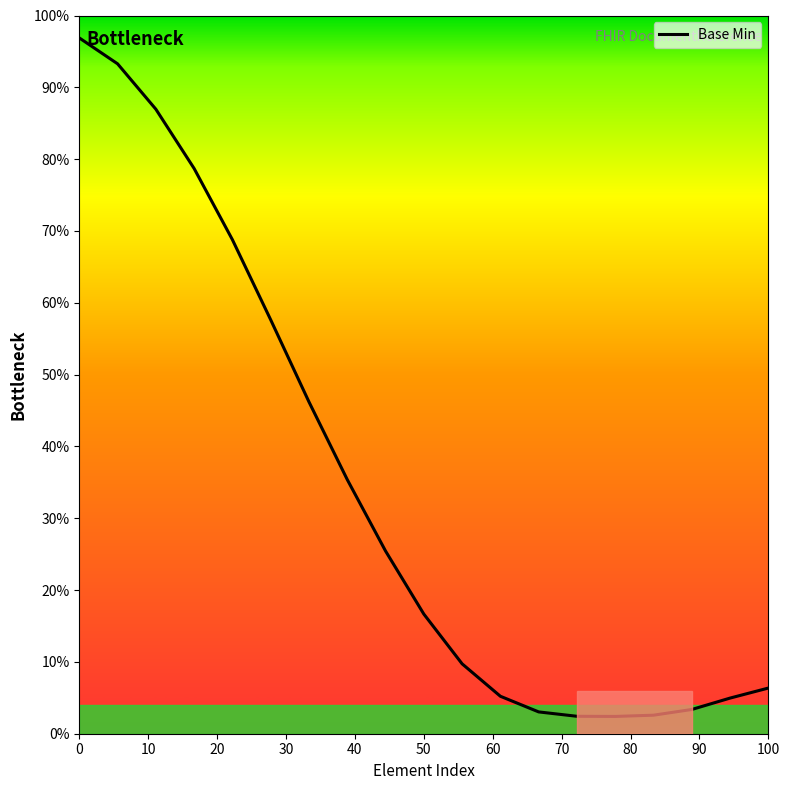

What is the smallest value displayed?

2.4